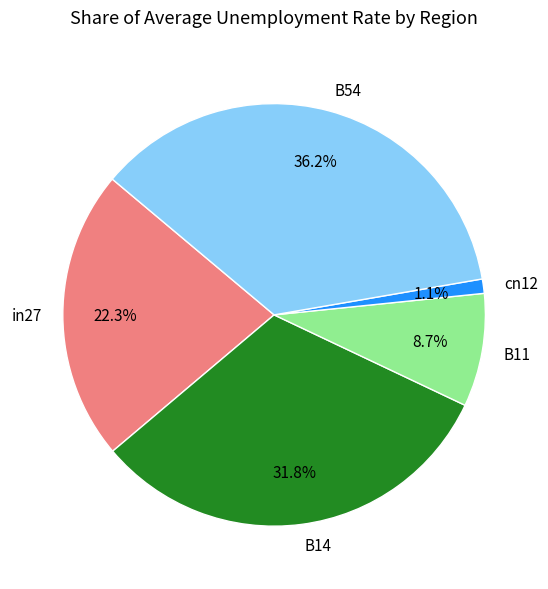

Which category has the smallest portion of the pie?

cn12